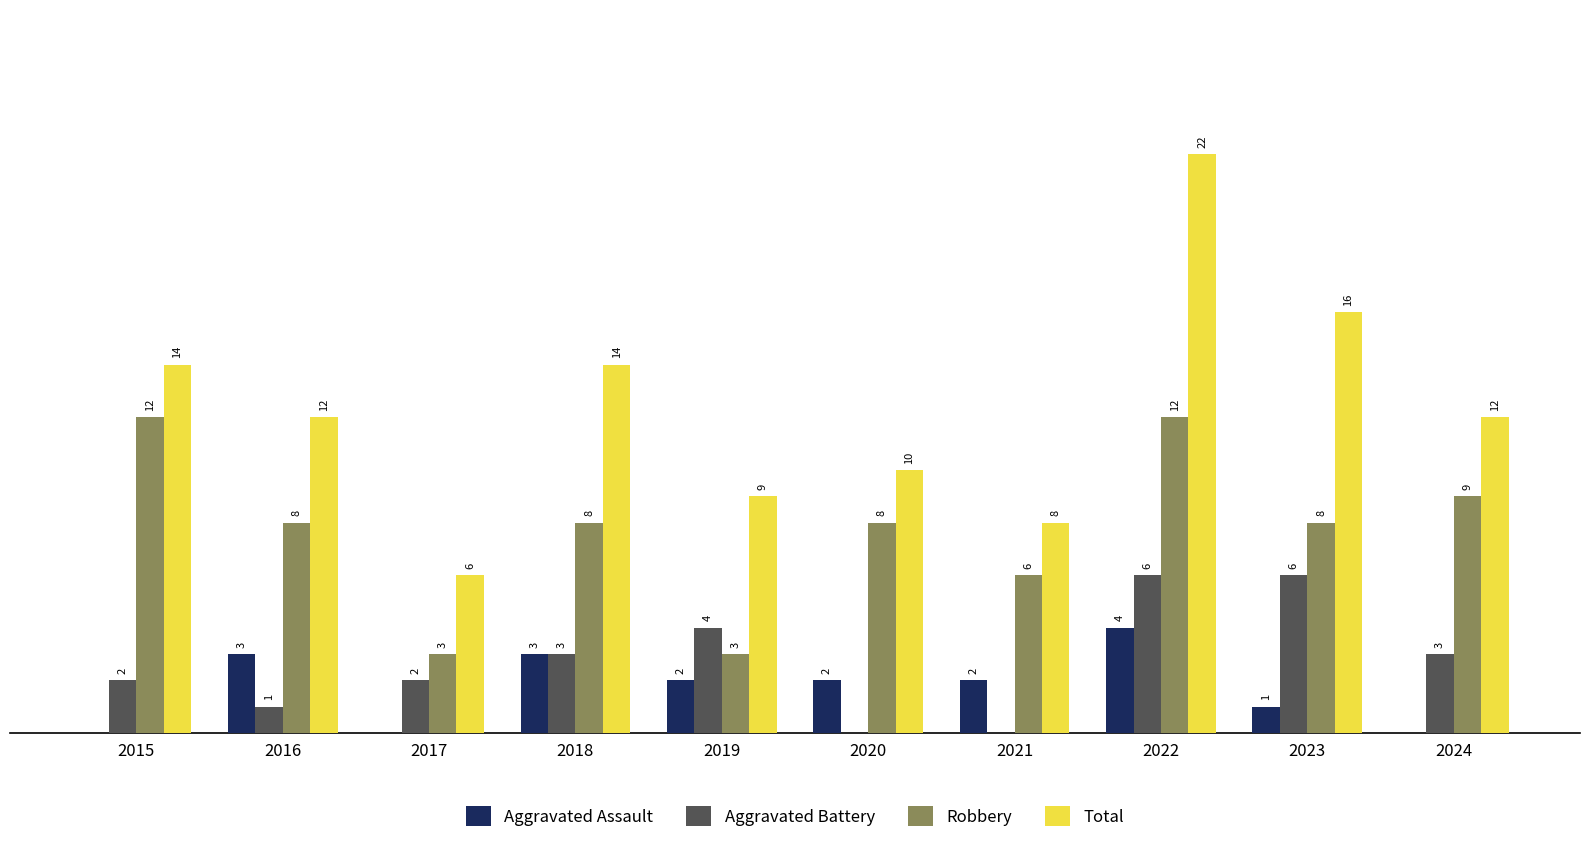

Between 2015 and 2024, which series saw the biggest shift?

Robbery